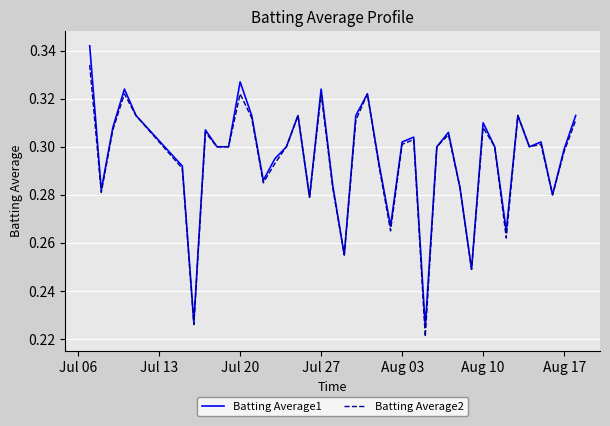

What is the difference between the second highest and second lowest values in the Batting Average1 series?

0.1